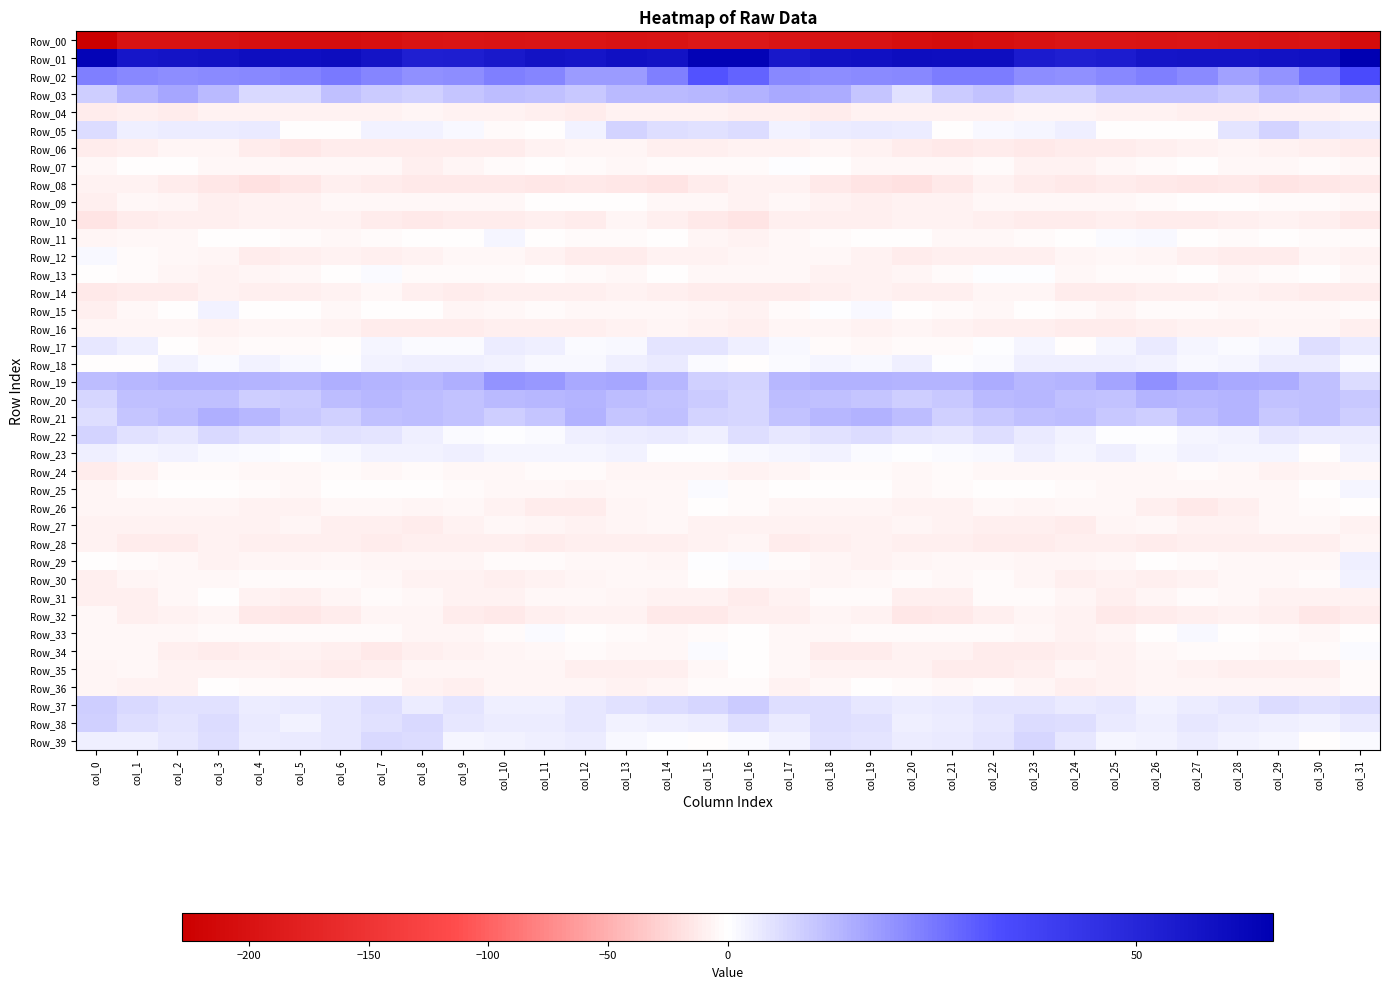

Rank the series by their maximum value, from highest to lowest.

Row_01, Row_02, Row_19, Row_03, Row_21, Row_20, Row_37, Row_38, Row_05, Row_22, Row_39, Row_17, Row_18, Row_23, Row_29, Row_30, Row_15, Row_25, Row_11, Row_33, Row_12, Row_13, Row_34, Row_07, Row_26, Row_09, Row_31, Row_35, Row_36, Row_24, Row_27, Row_32, Row_14, Row_06, Row_16, Row_28, Row_04, Row_10, Row_08, Row_00